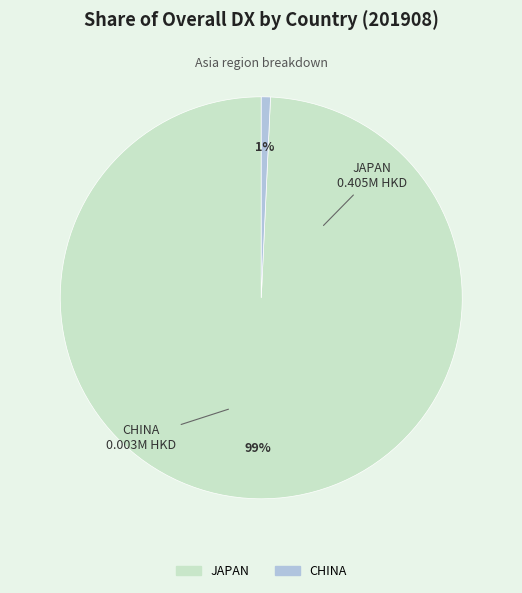

Which category has the smallest portion of the pie?

CHINA